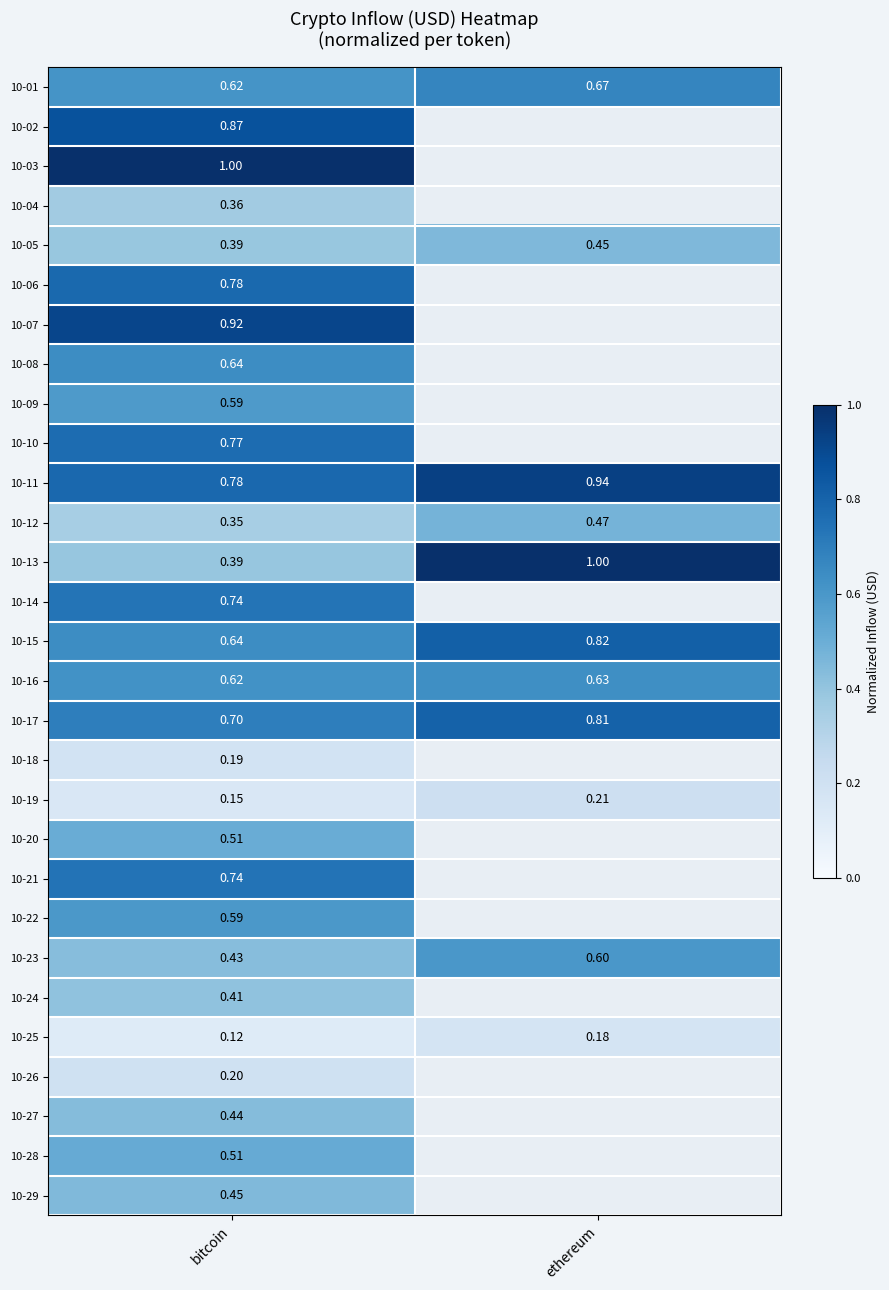

List the labels in order of 10-01 value, smallest first.

bitcoin, ethereum